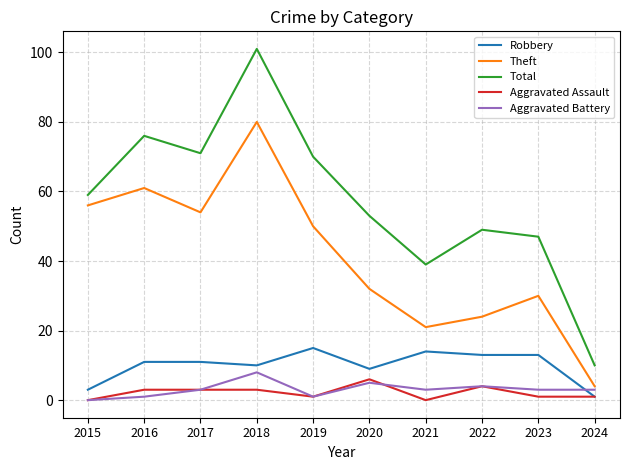

In Theft, how many points are higher than both neighbors (excluding endpoints)?

3